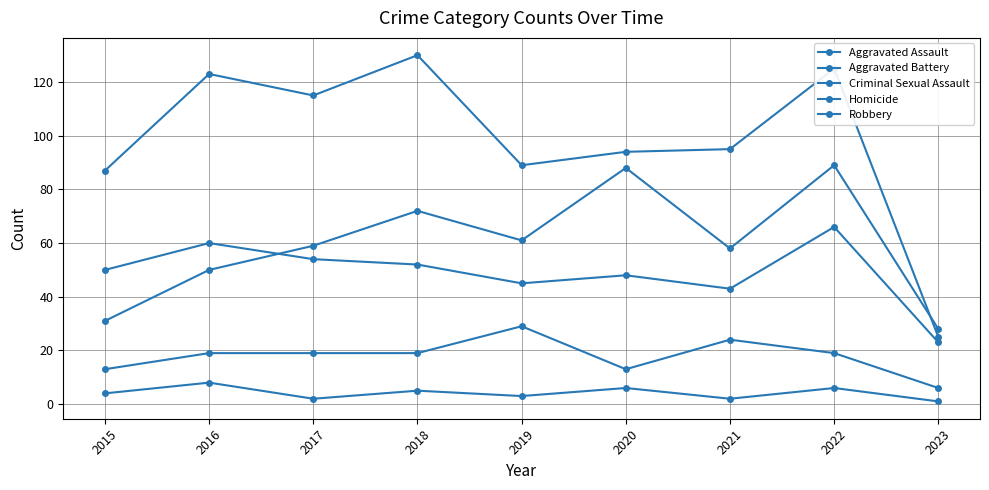

After their last crossing, which series has the higher values: Robbery or Aggravated Assault?

Aggravated Assault